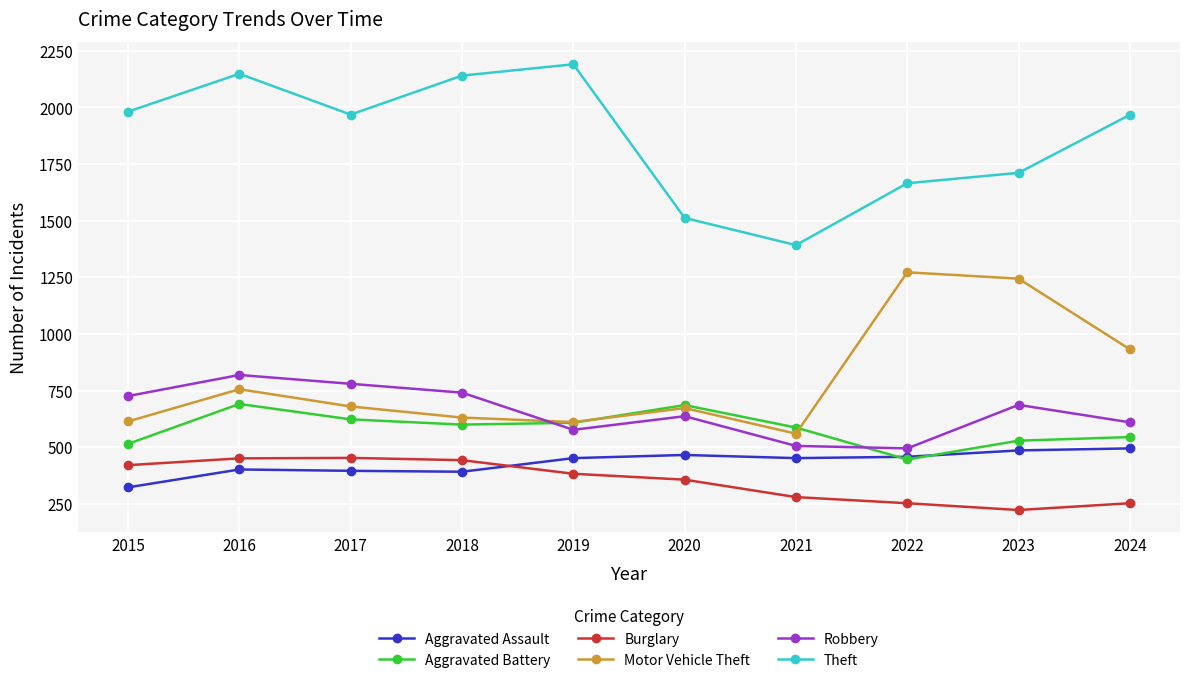

List the series in order of their peak value, highest first.

Theft, Motor Vehicle Theft, Robbery, Aggravated Battery, Aggravated Assault, Burglary